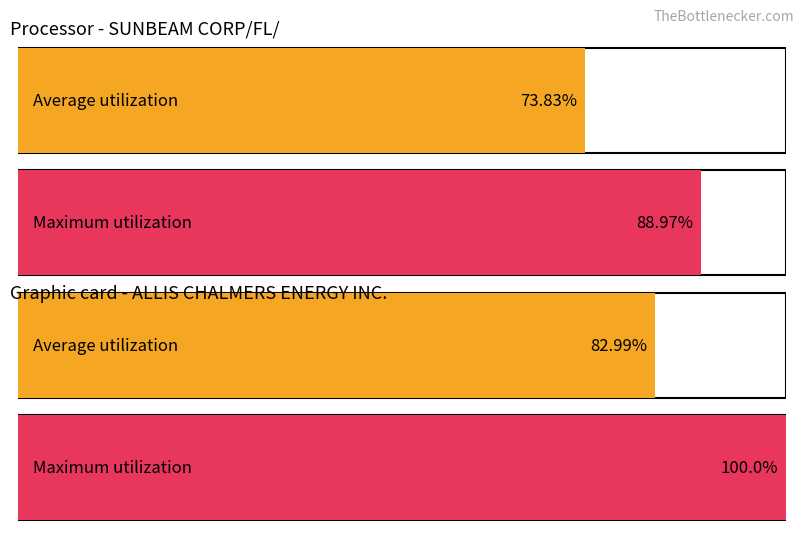

The value of Average utilization at mda_negative_score is 83.0. True or false?

True